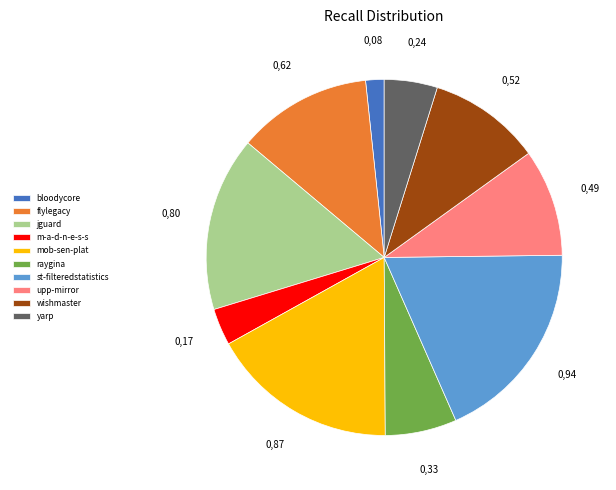

Count the number of slices in the pie.

10